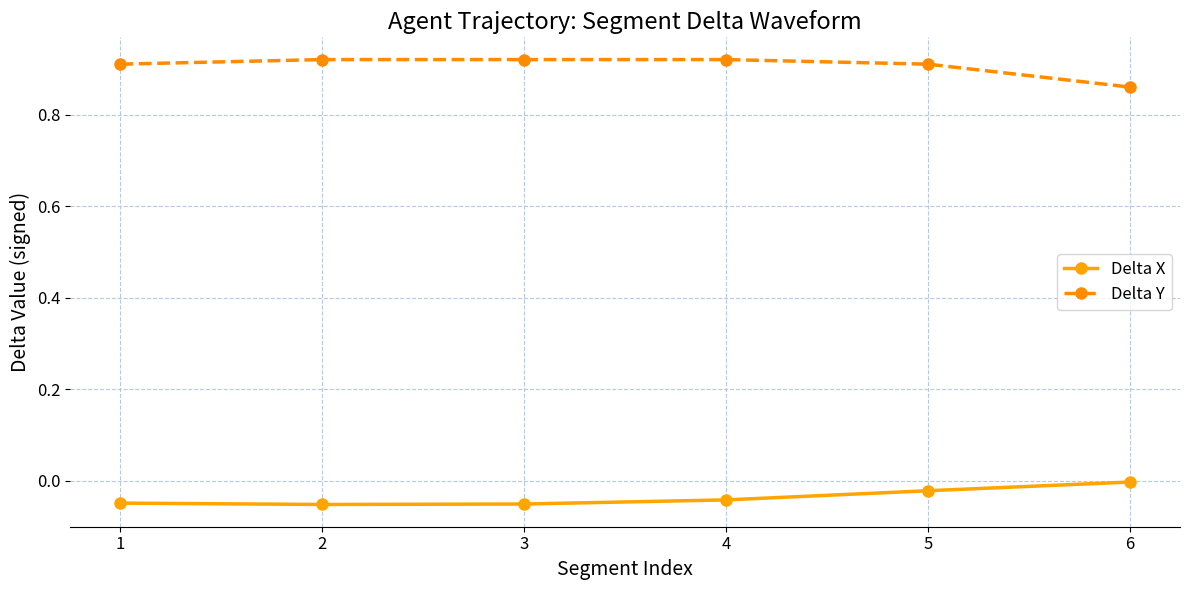

Which series has the largest total across all categories?

Delta Y